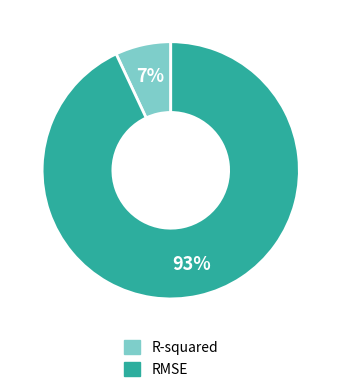

To the nearest percent, what percentage of the pie is RMSE?

93%